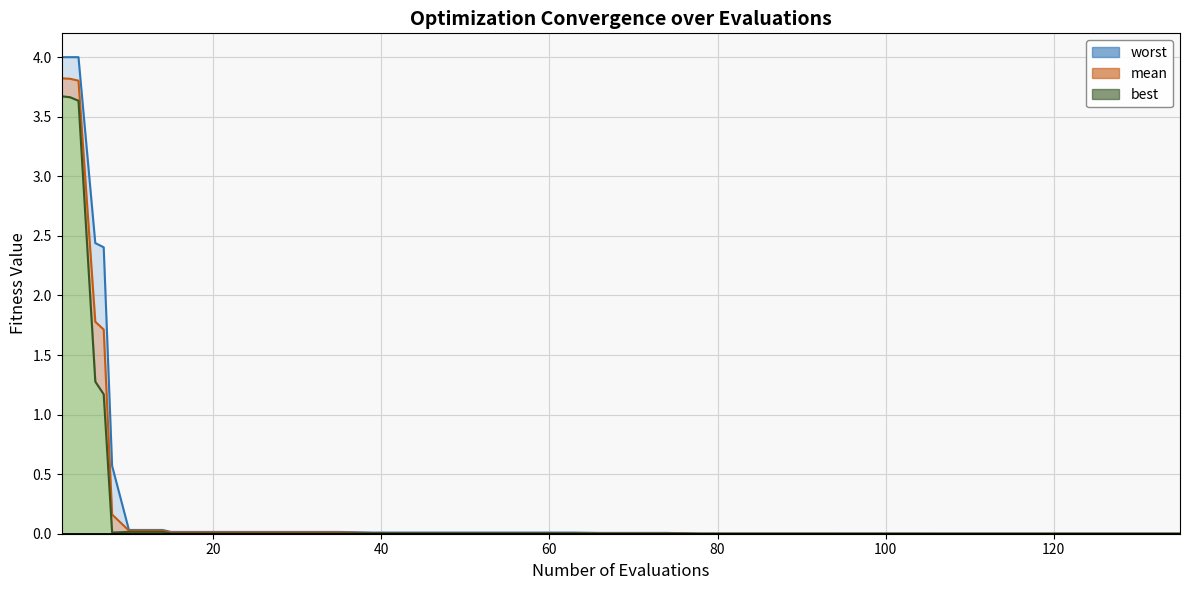

True or false: mean (line) has more than 0 points higher than both neighbors.

False